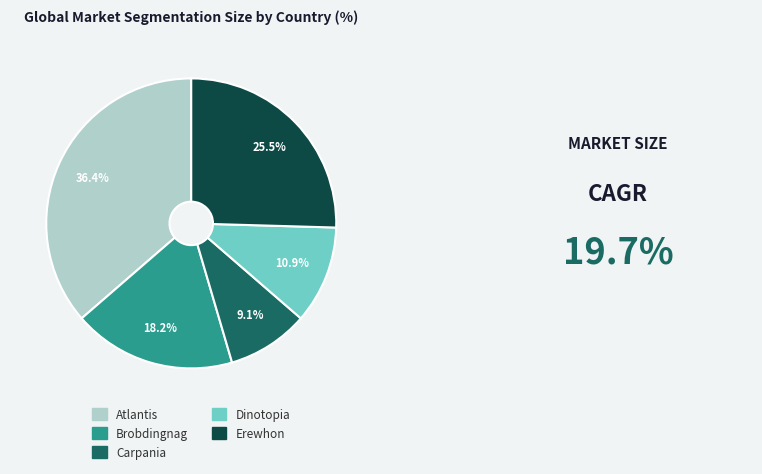

How many slices are in this pie chart?

5